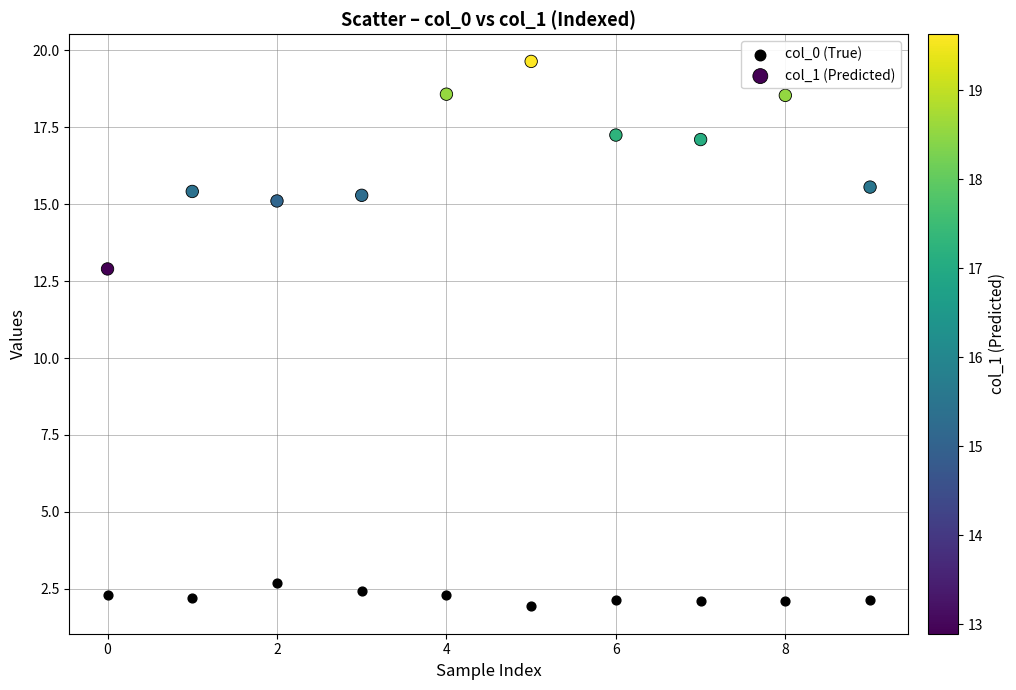

What are all the series names shown in the legend?

col_0 (True), col_1 (Predicted)